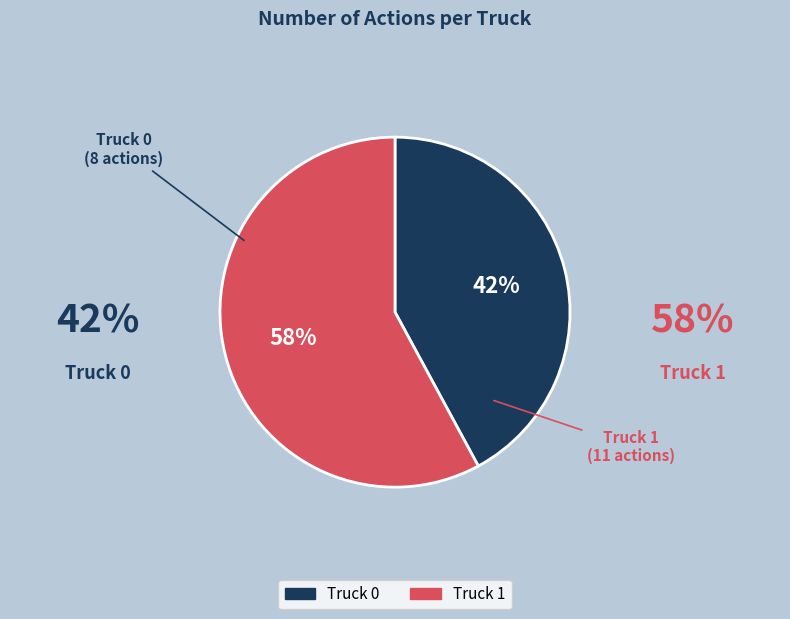

Count the number of slices in the pie.

2